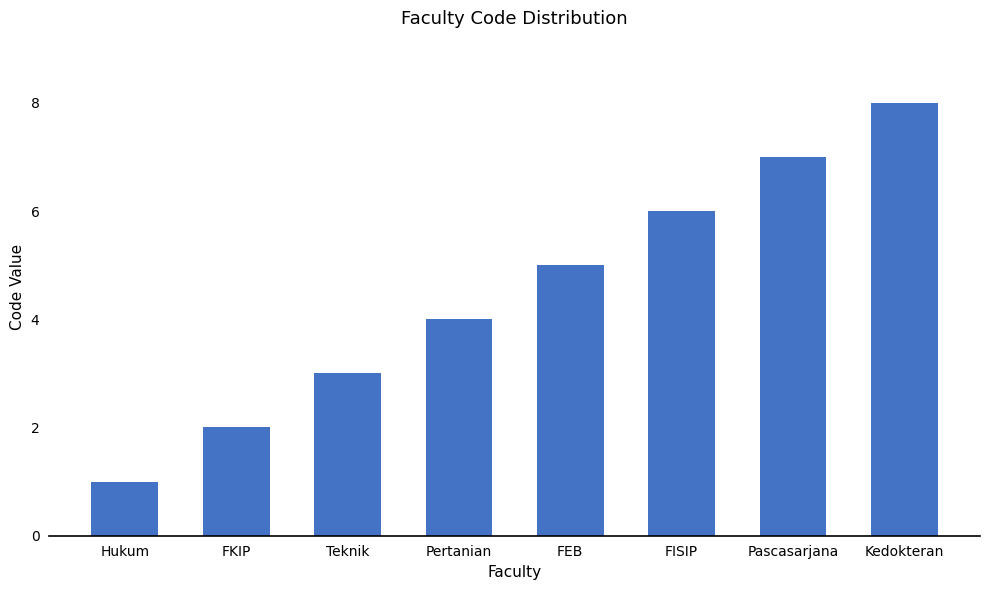

Read the value at Pertanian.

4